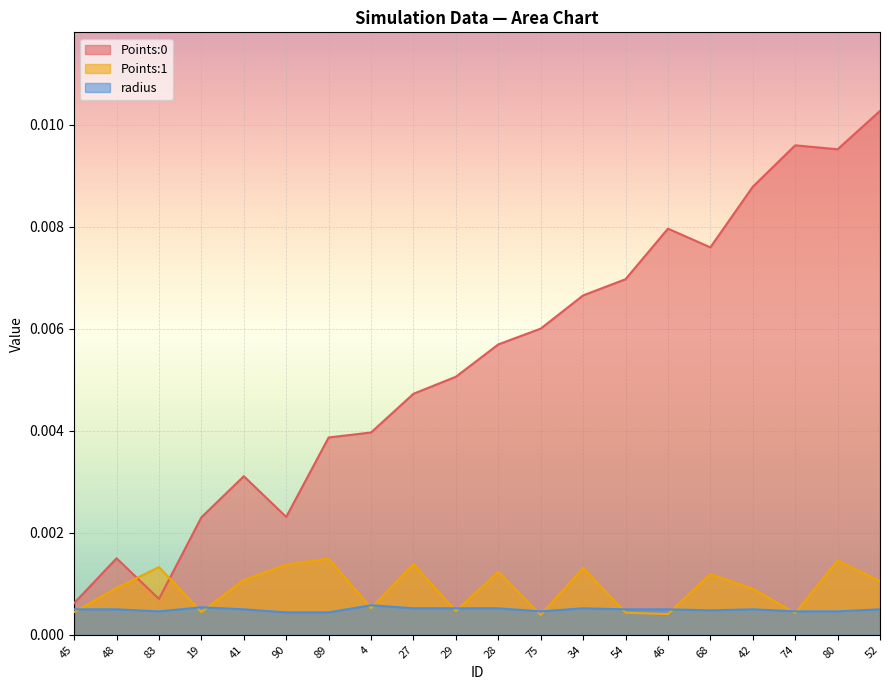

What are all the series names shown in the legend?

Points:0, Points:1, radius